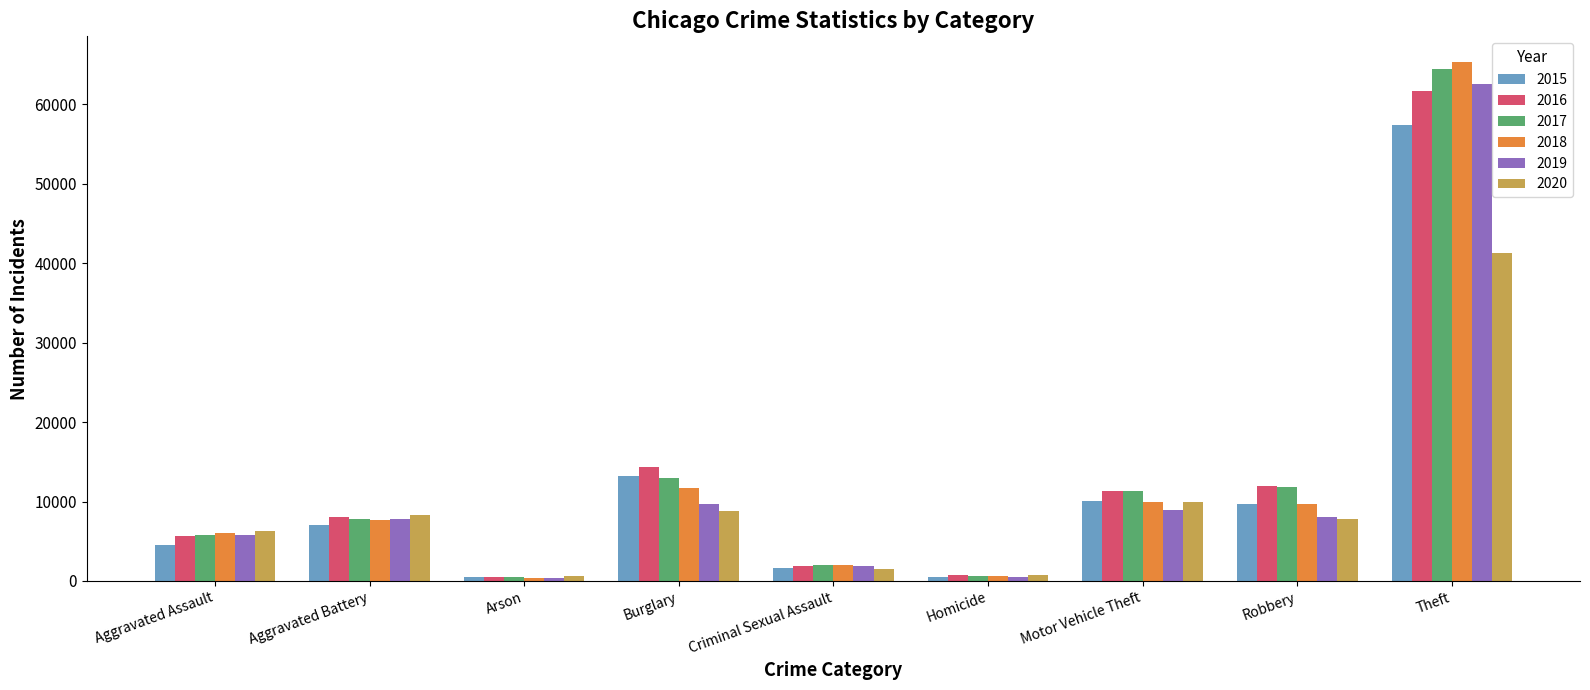

What is the label of the 2nd bar from the left?

Aggravated Battery